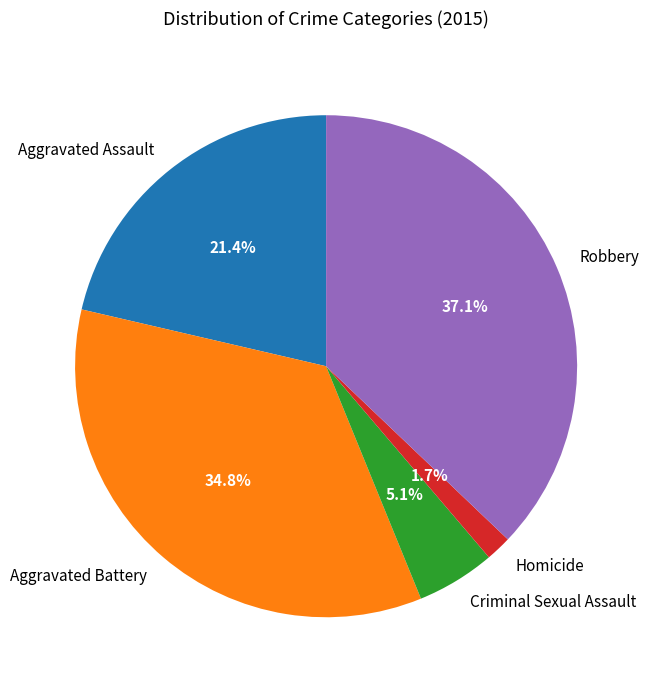

True or false: Aggravated Assault accounts for 36% of the total.

False